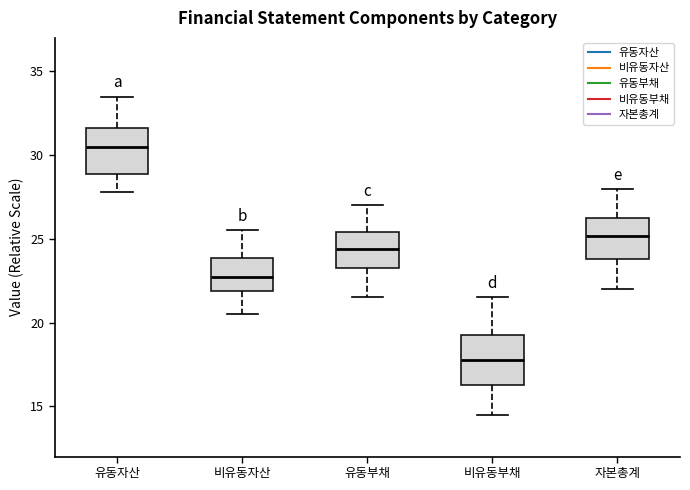

Which box's median line is the lowest?

비유동부채